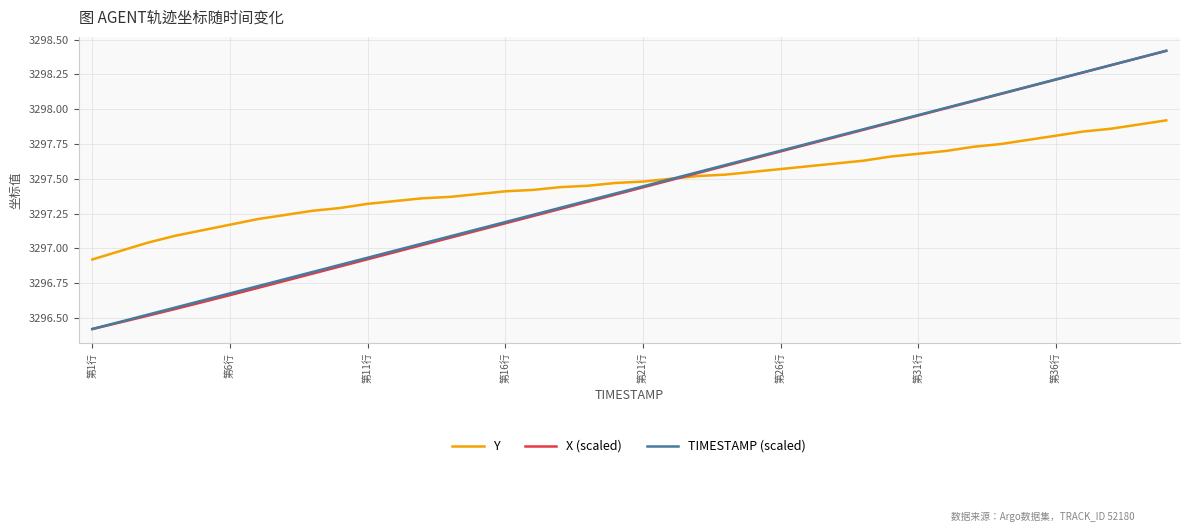

What is the minimum value shown in the chart?

3296.4